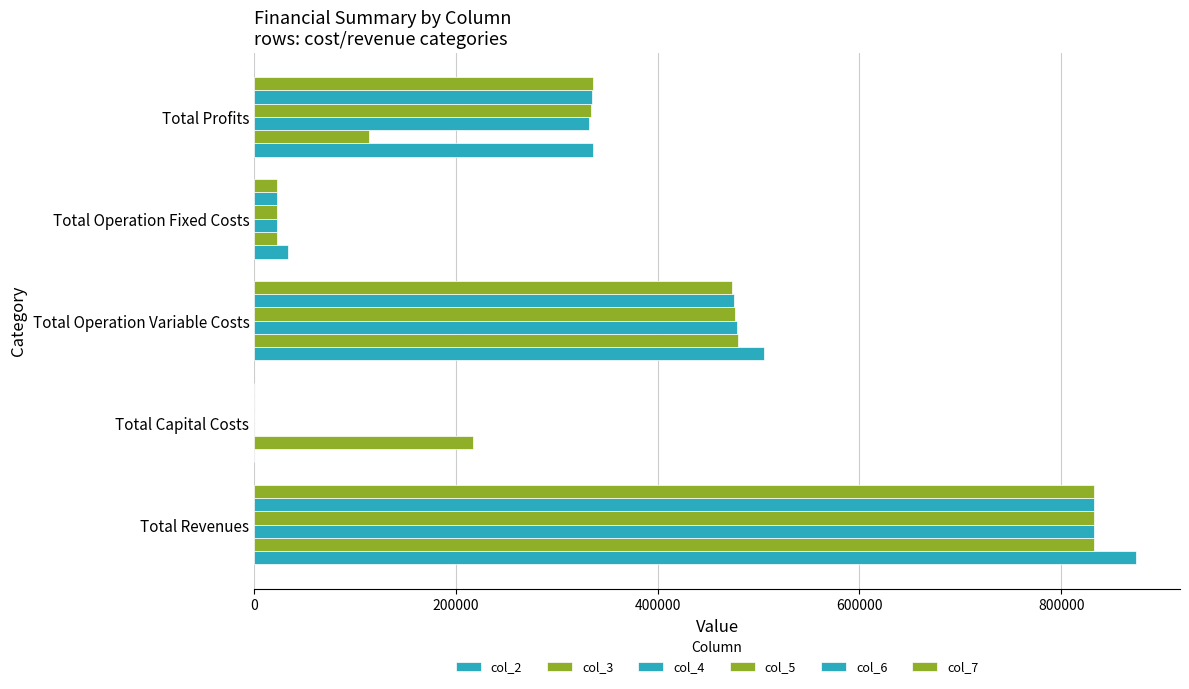

How many values in the col_5 series exceed 333453?

3